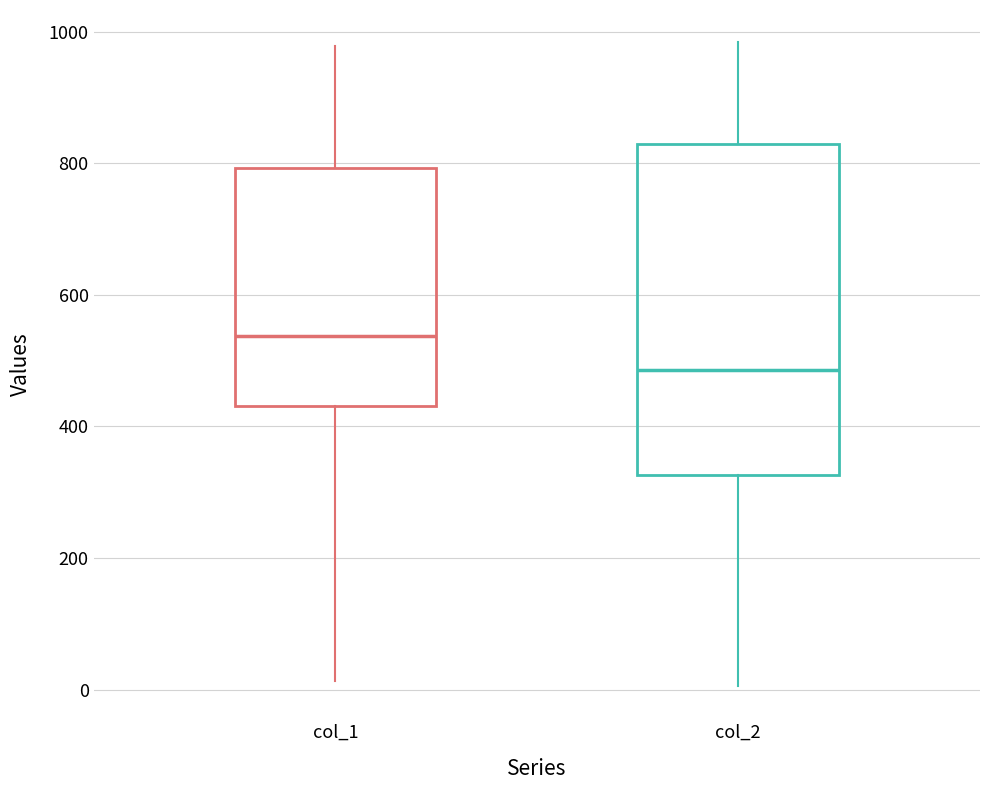

Which box's median line is the highest?

col_1